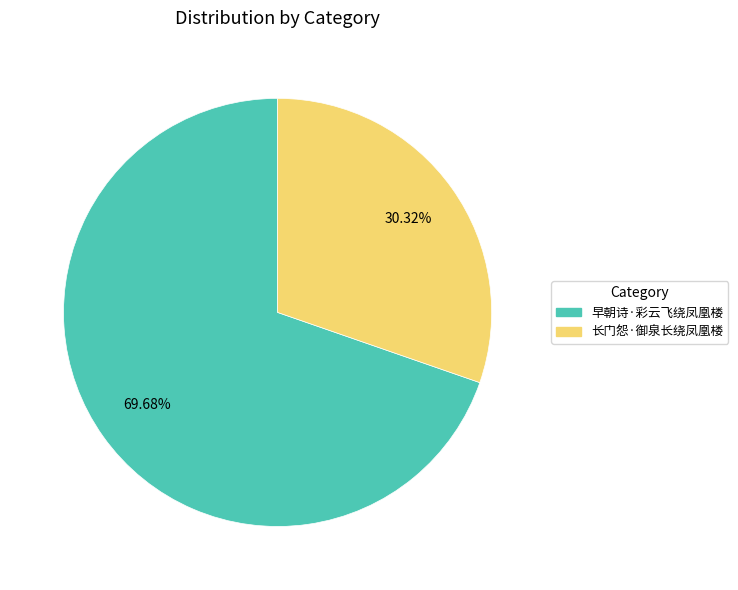

Approximately how many times larger is the value at 长门怨·御泉长绕凤凰楼 compared to 早朝诗·彩云飞绕凤凰楼?

0.4